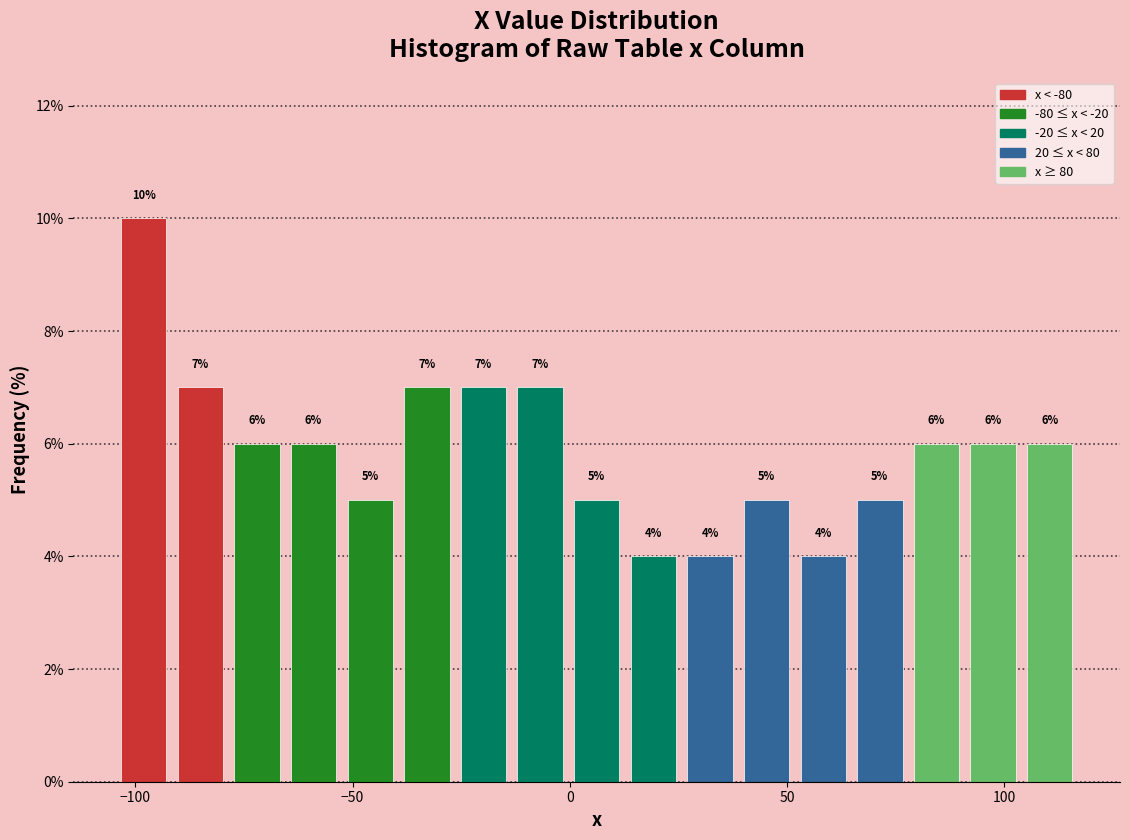

Around what value on the x-axis is the tallest bar? Give the approximate position of its centre, as read against the axis.

-100